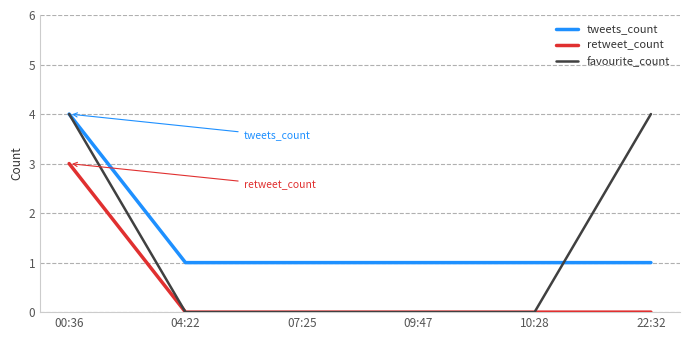

After their last crossing, which series has the higher values: favourite_count or tweets_count?

favourite_count